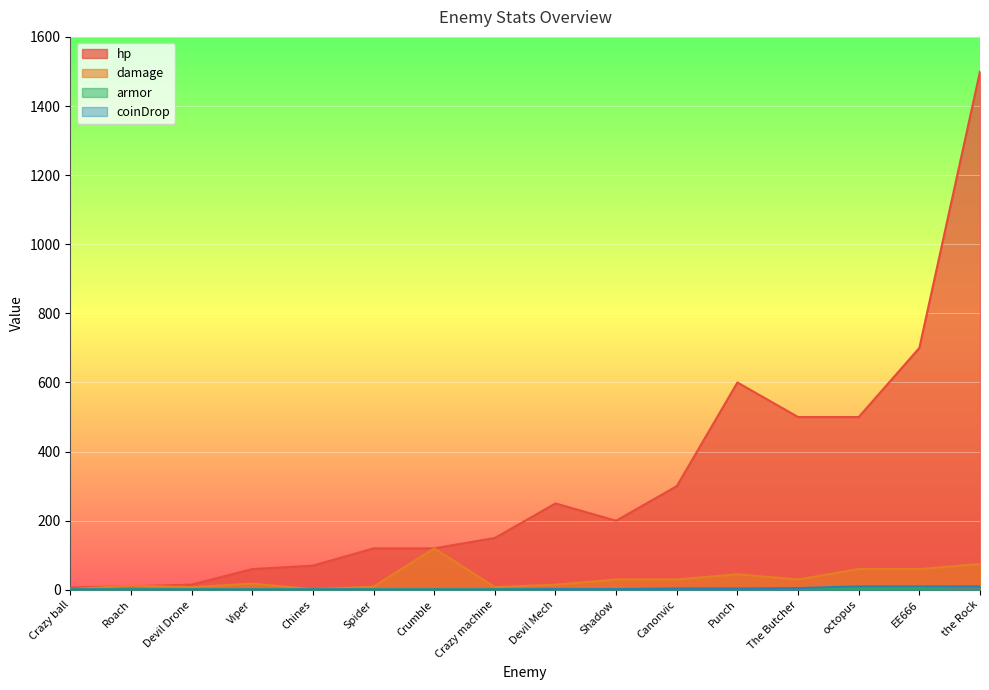

What is the label of the 6th point from the right?

Canonvic